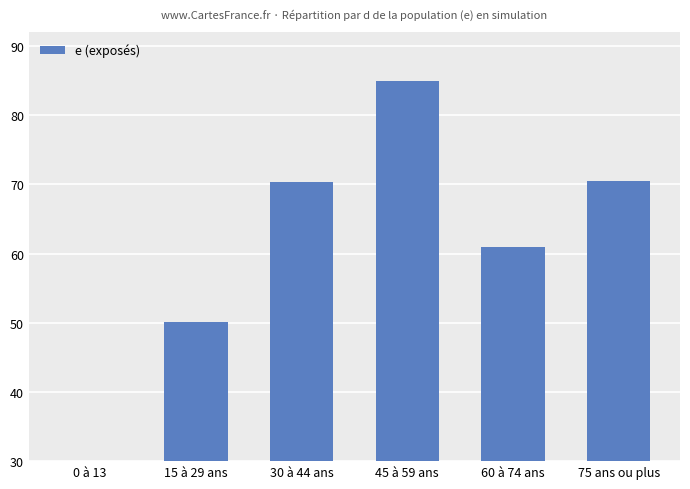

What is the label of the 5th bar from the right?

15 à 29 ans